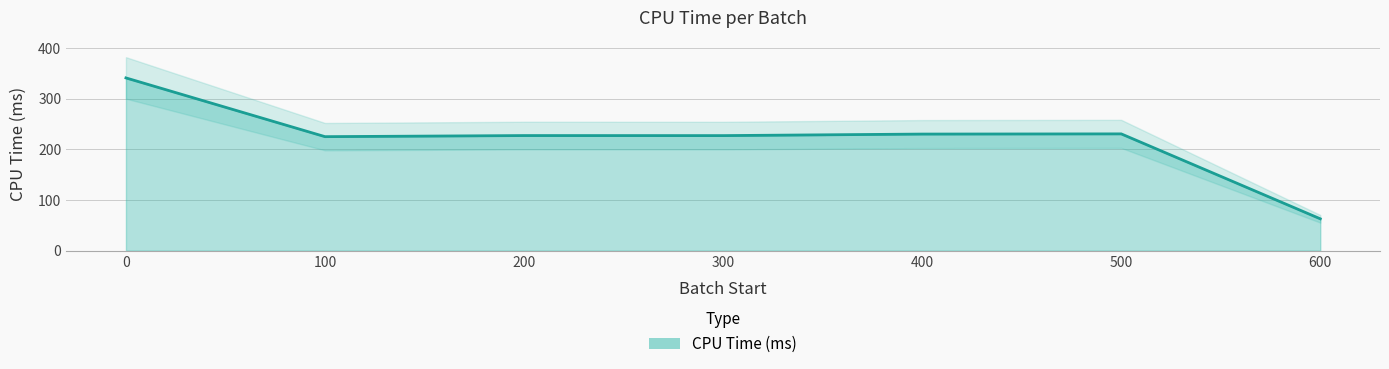

What is the greatest value displayed?

341.2